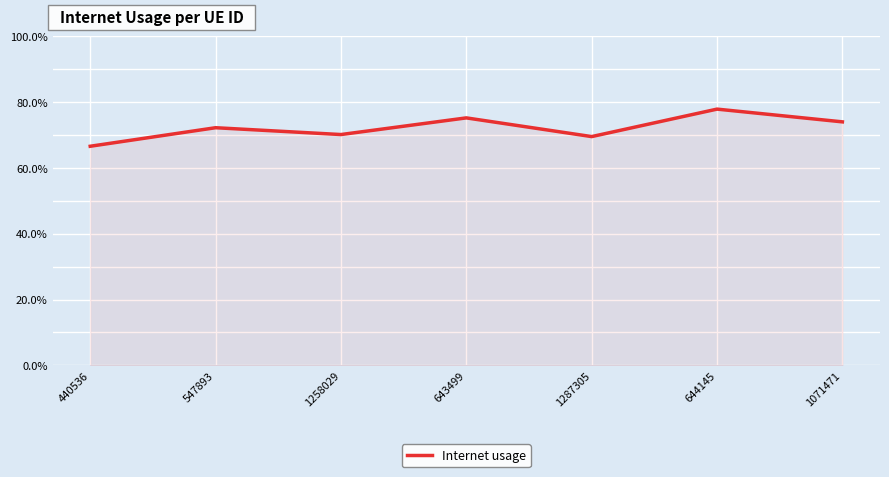

Rank the categories by value from highest to lowest.

644145, 643499, 1071471, 547893, 1258029, 1287305, 440536